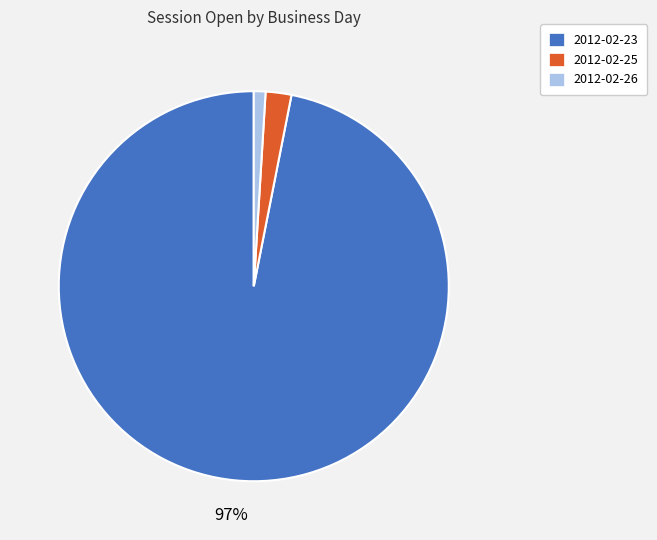

Rank the categories by value from highest to lowest.

2012-02-23, 2012-02-25, 2012-02-26